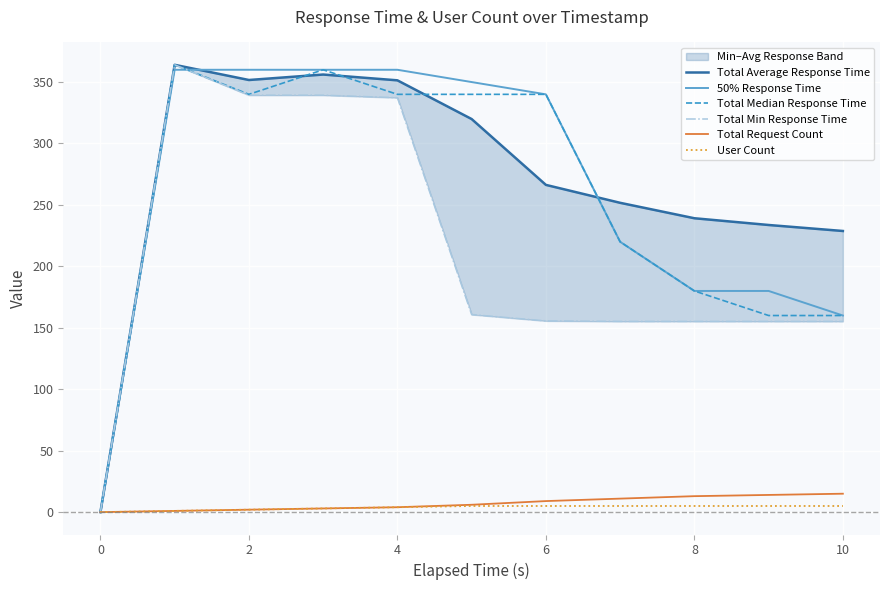

How many positive values does the Total Average Response Time series have?

10